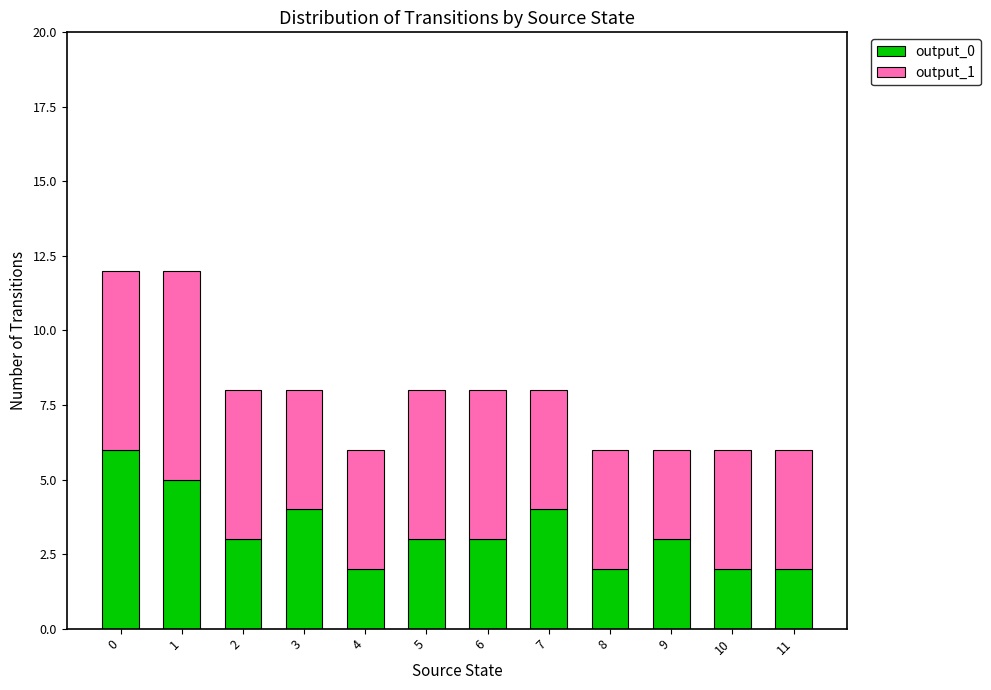

What is the sum of all output_0 values?

39